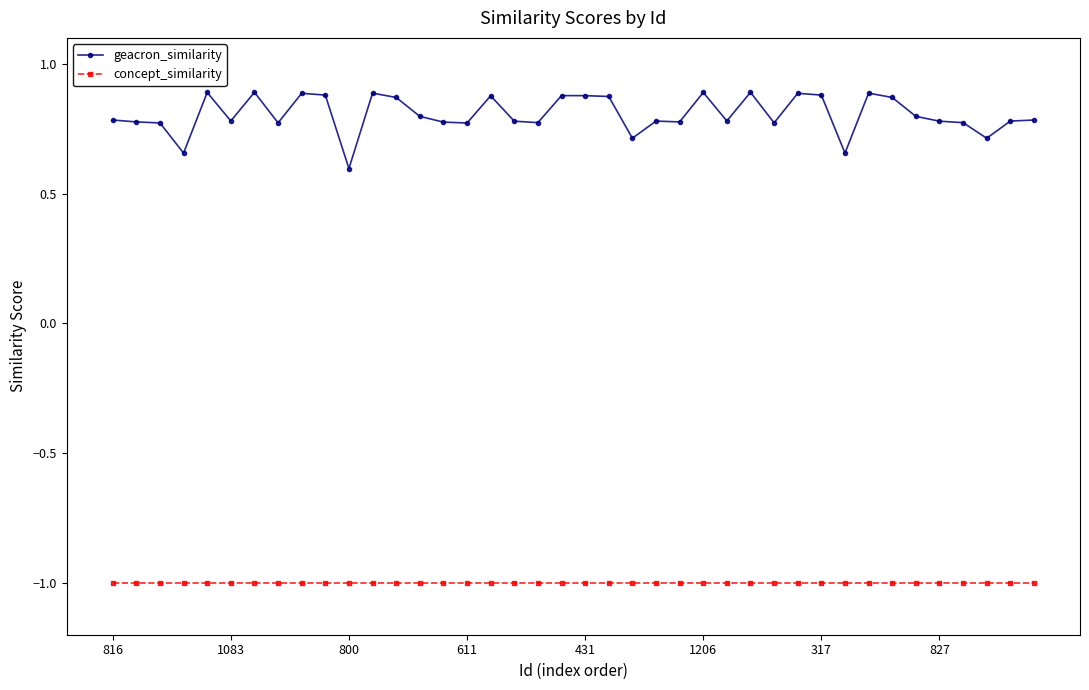

Which series has the largest total across all categories?

geacron_similarity